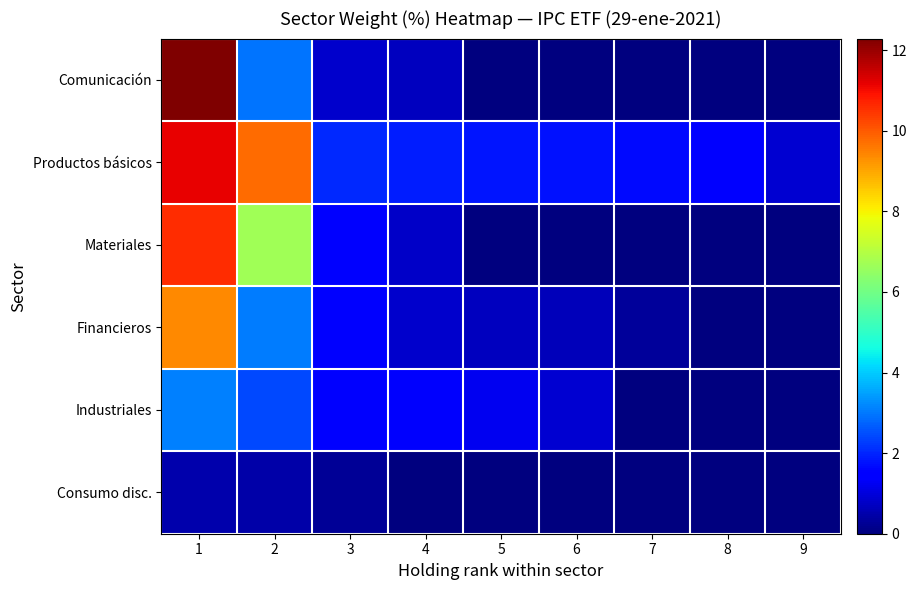

What is the difference between the highest and lowest values at 3?

1.8